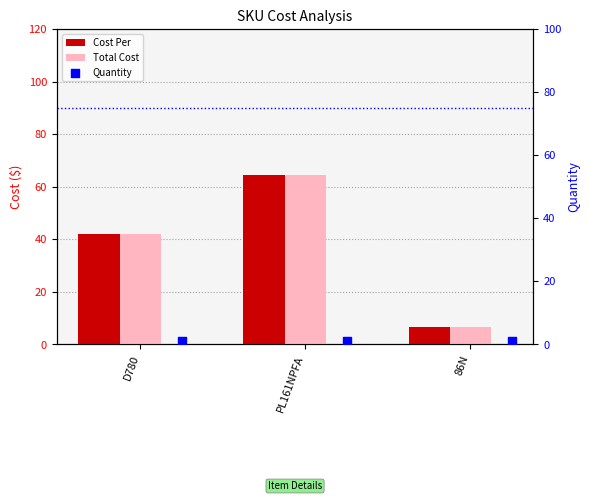

Which series contains the lowest Y value?

Quantity